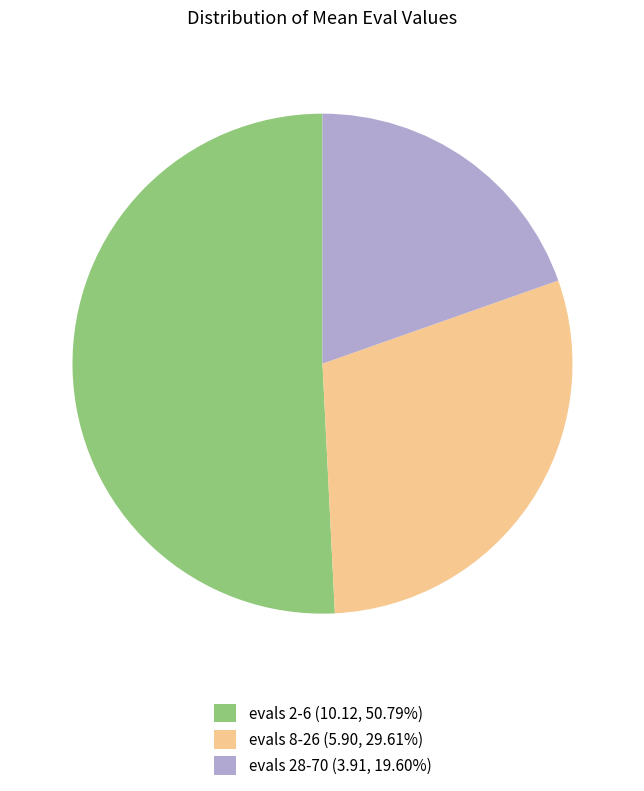

Combined, do evals 8-26 (5.90, 29.61%) and evals 28-70 (3.91, 19.60%) account for over 50%?

No